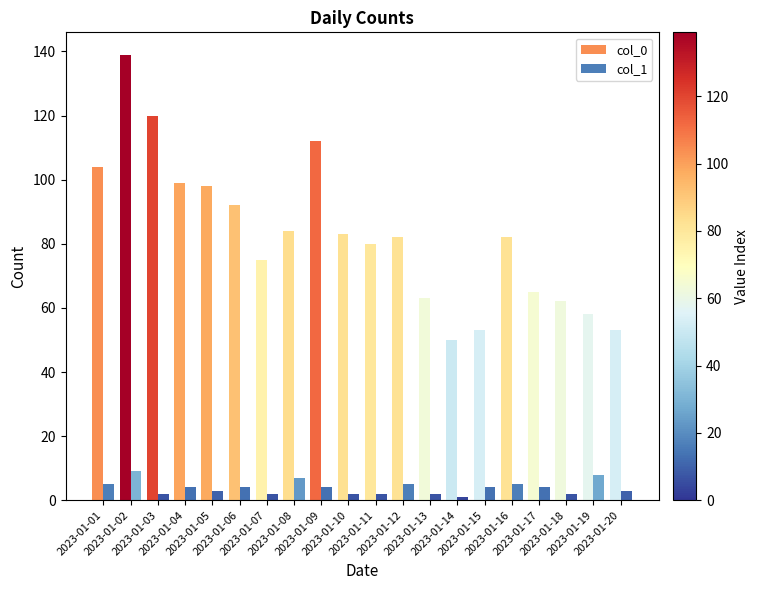

Which category has the highest value across all series?

2023-01-02